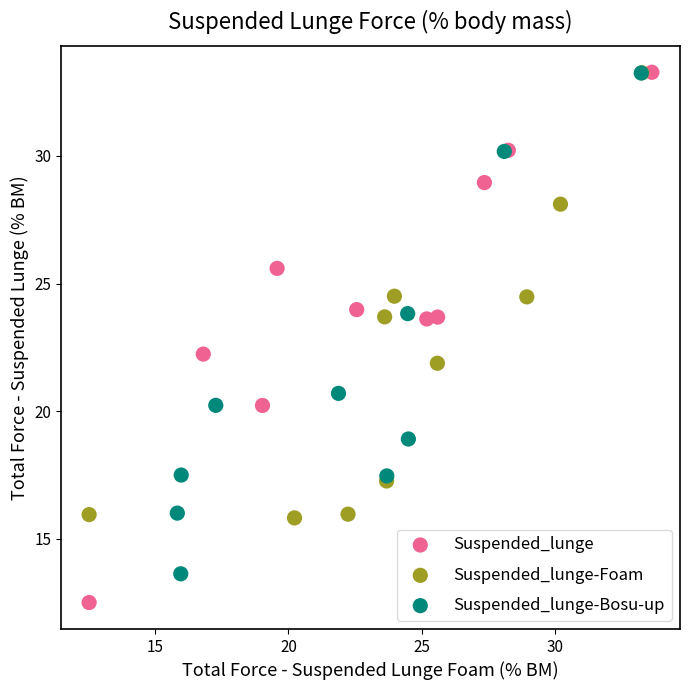

What are all the series names shown in the legend?

Suspended_lunge, Suspended_lunge-Foam, Suspended_lunge-Bosu-up